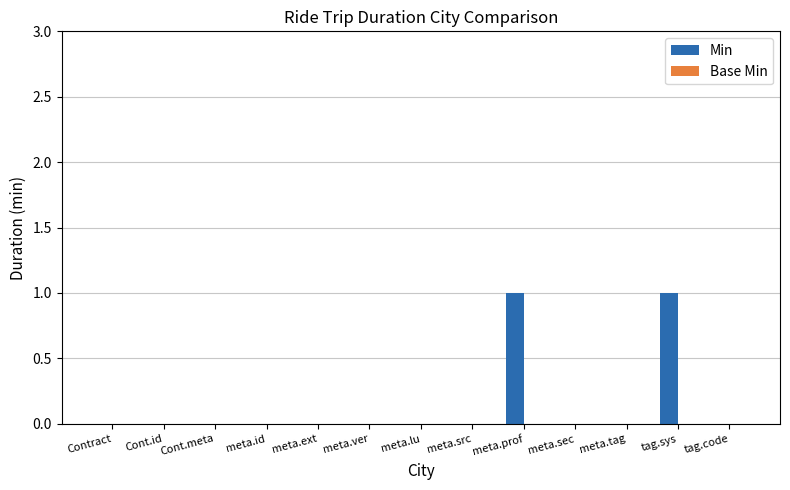

The value at tag.sys is 1. True or false?

True